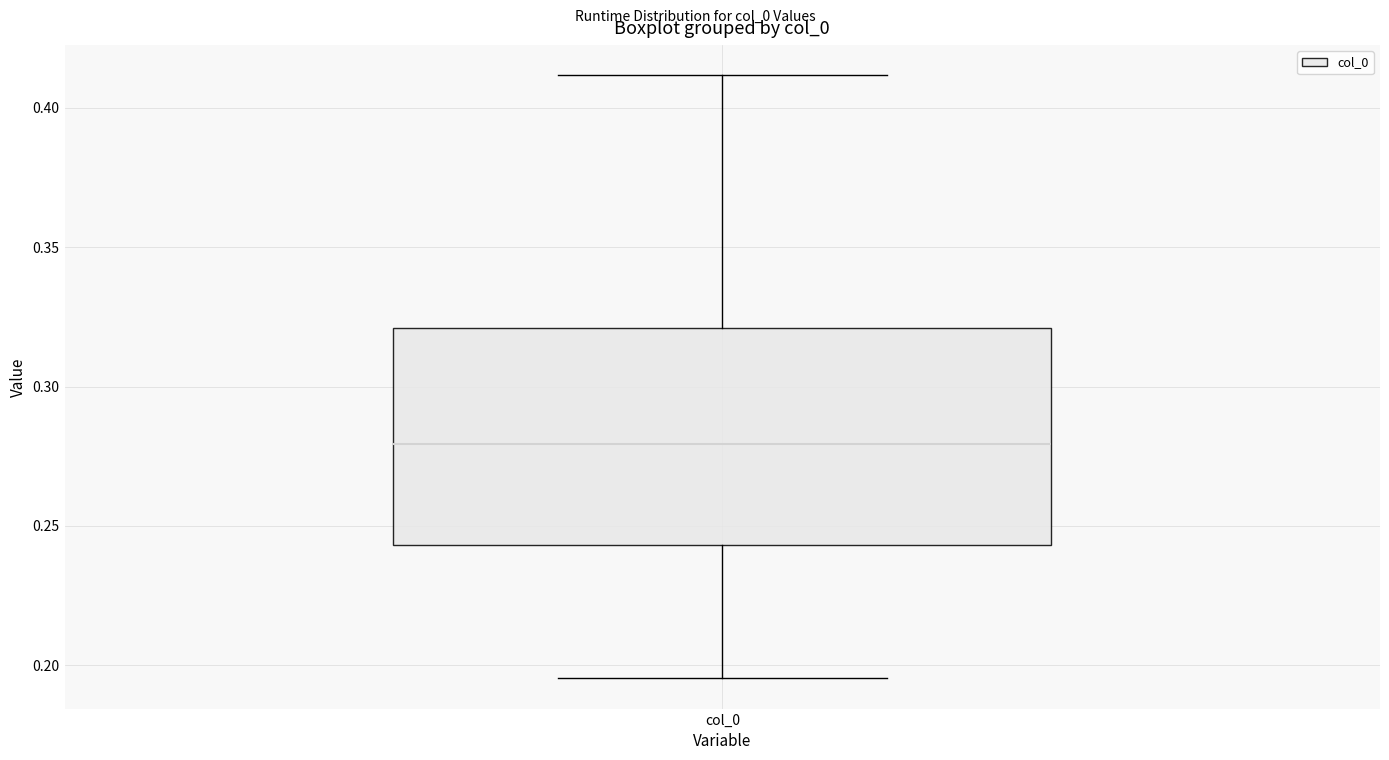

Transcribe this box plot: give where the median line is, the range the box spans, and where the two whiskers end, as read against the y-axis. The values are not printed on the chart, so give them approximately, as read against the axis.

median 0.280, box 0.245 to 0.320, whiskers 0.195 to 0.410